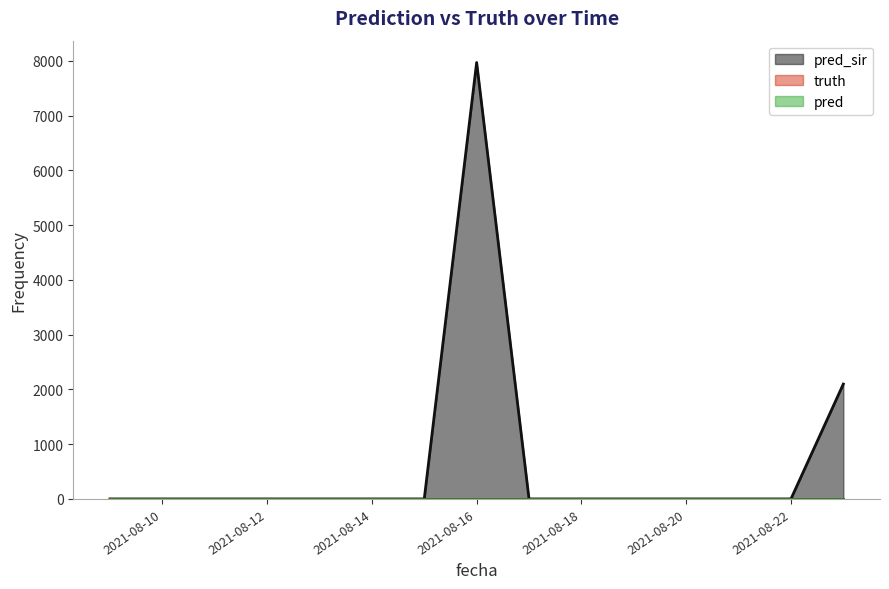

True or false: truth and pred_sir cross at least once.

False